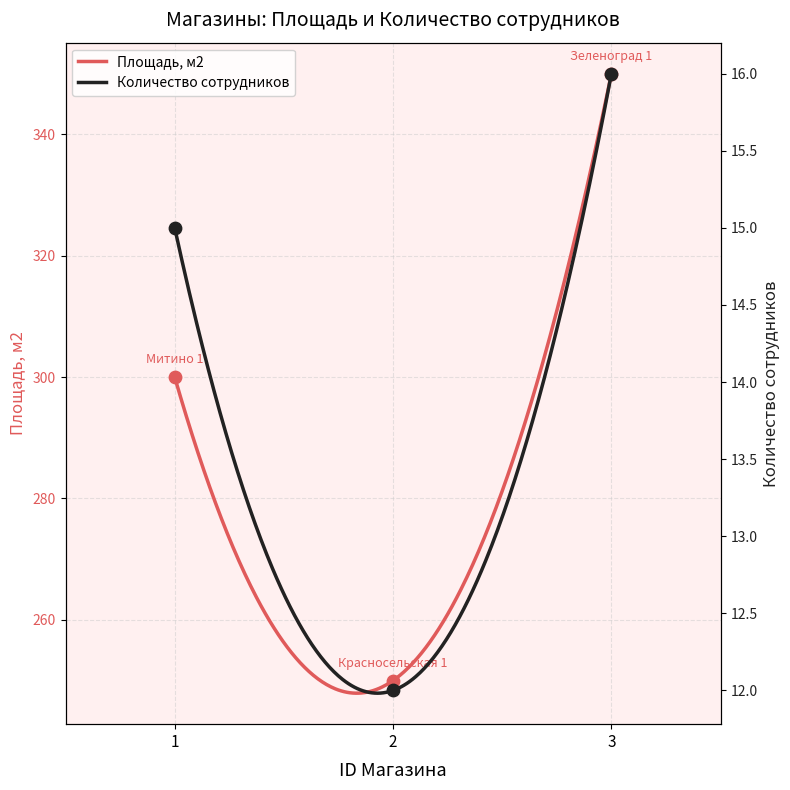

What are all the series names shown in the legend?

Площадь, м2, Количество сотрудников